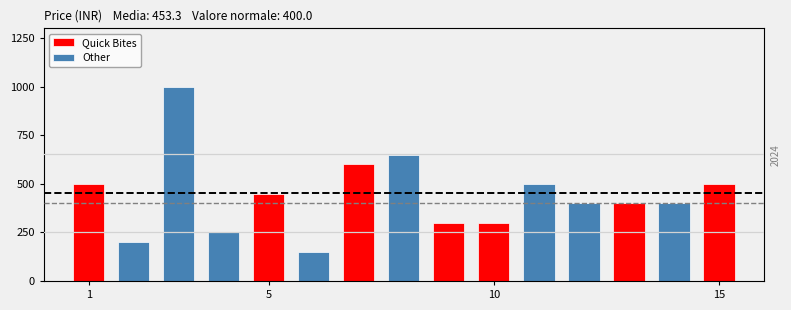

How many series are shown in this chart?

2